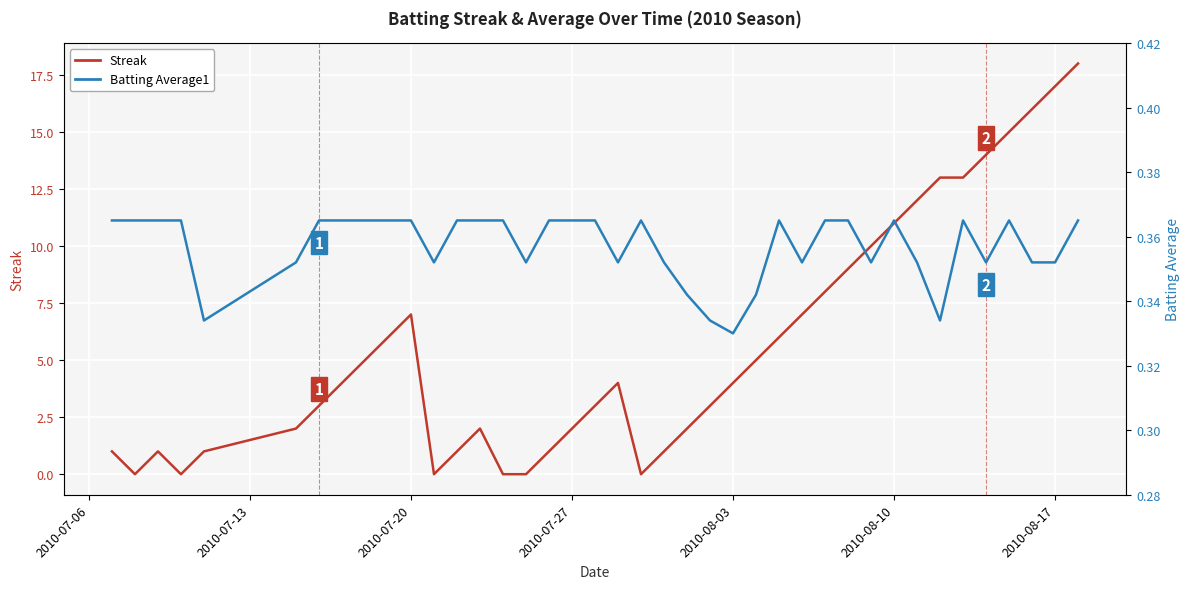

After their last crossing, which series has the higher values: Streak or Batting Average1?

Streak